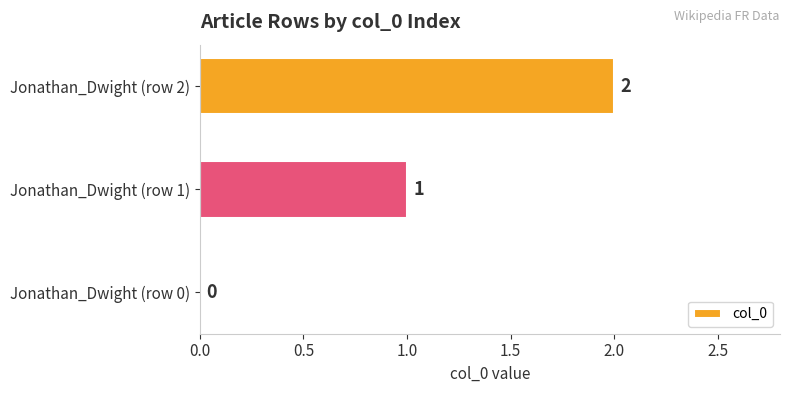

How many values are above zero?

2